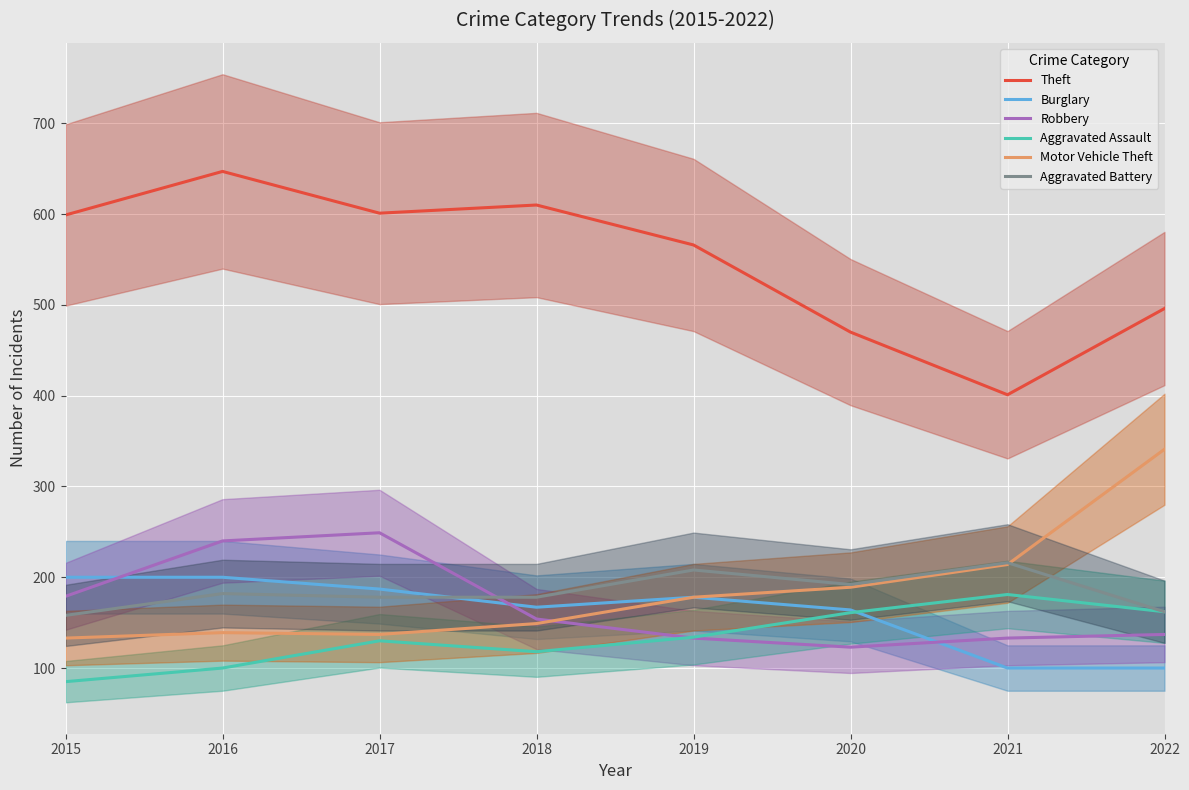

Where is the first local maximum for Robbery?

2017